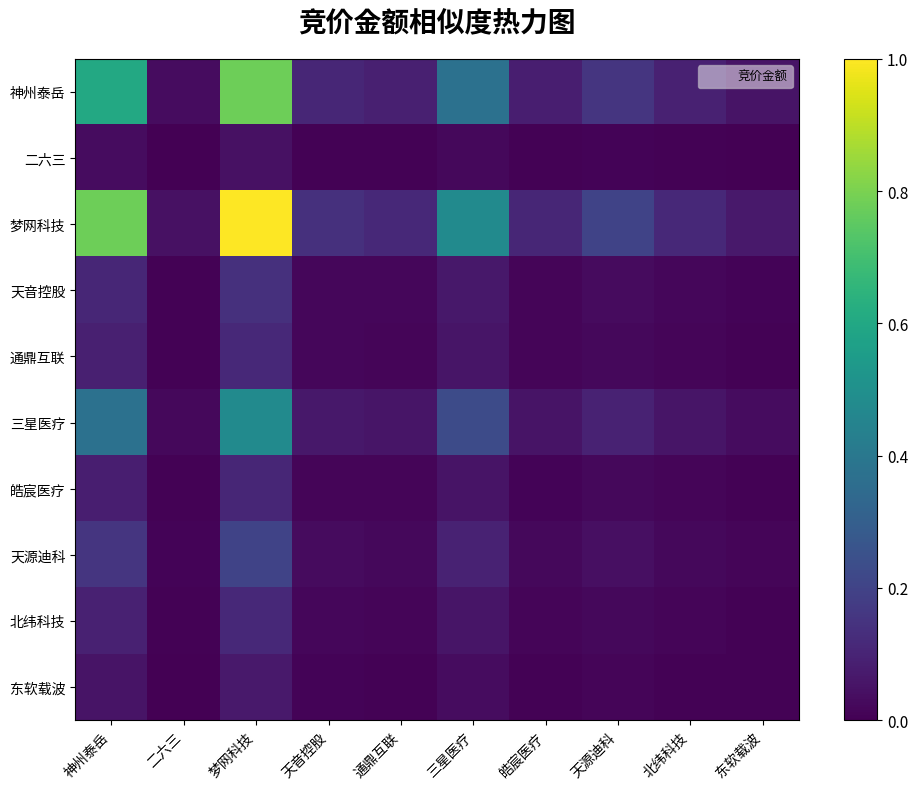

How many data points does each series have?

10